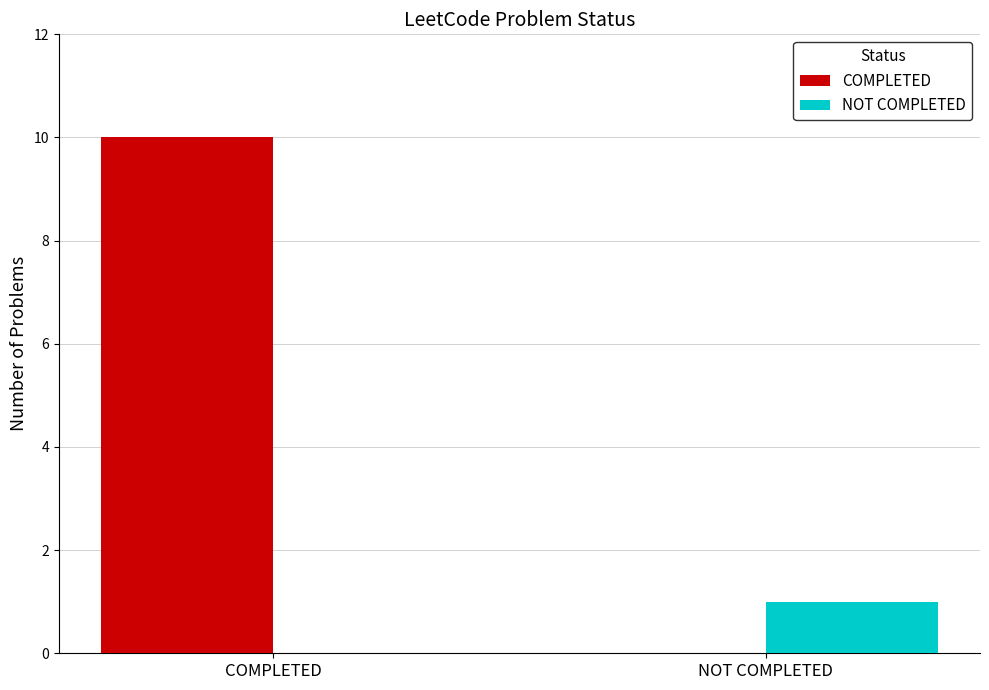

Count the number of data series in this chart.

2